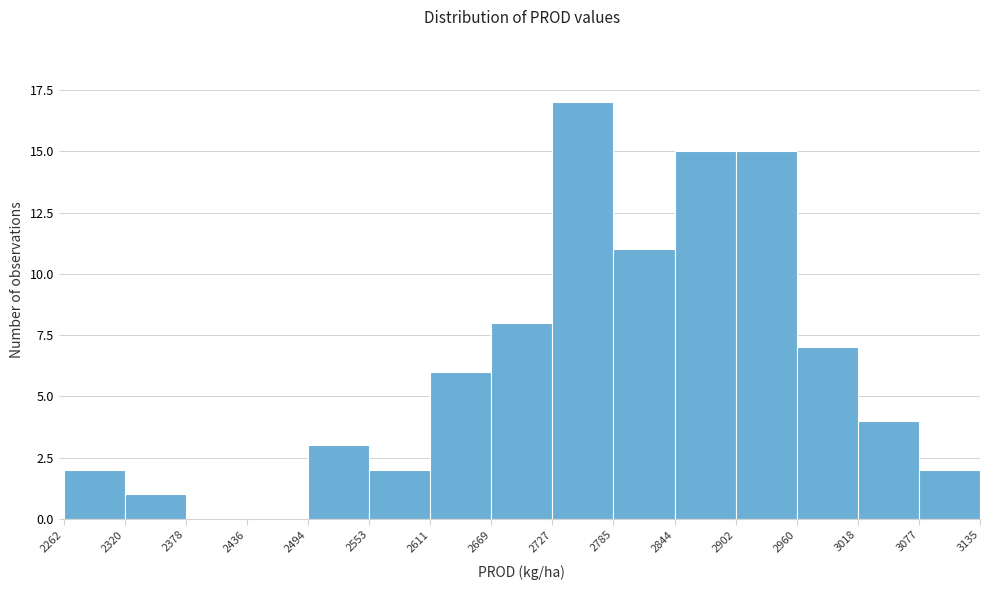

Which range on the x-axis has the tallest bar?

2727 to 2785